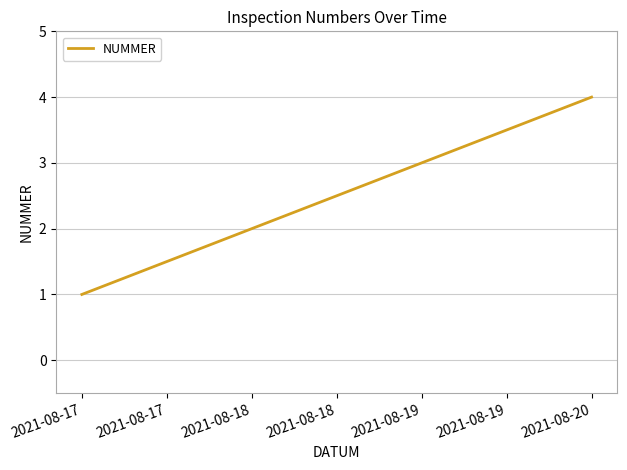

How many values are between 2 and 4?

3